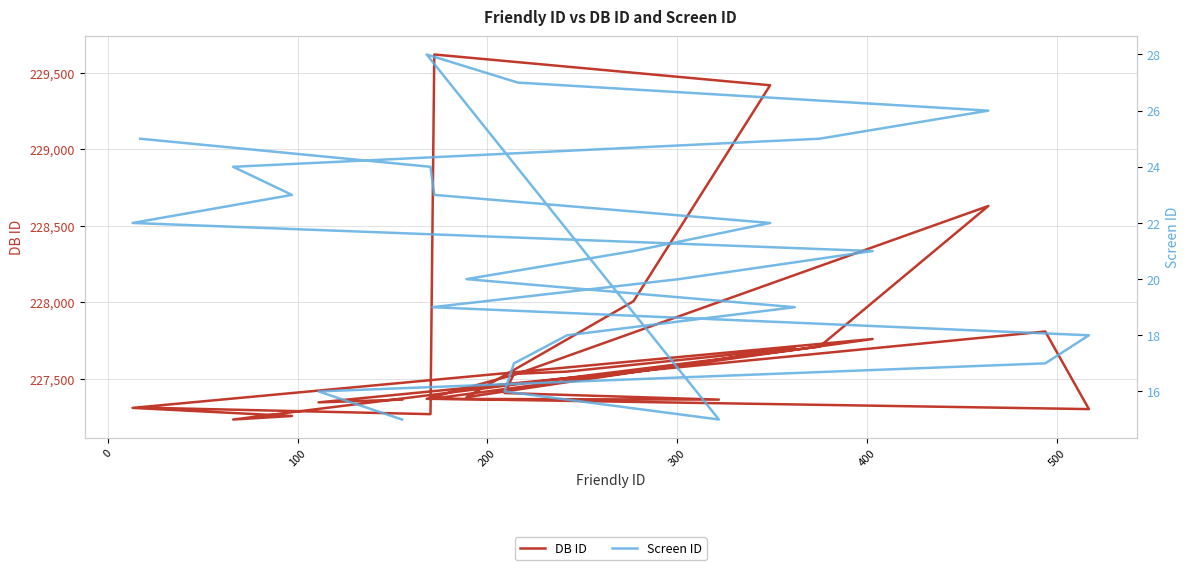

At how many categories does at least one series exceed 84230?

25